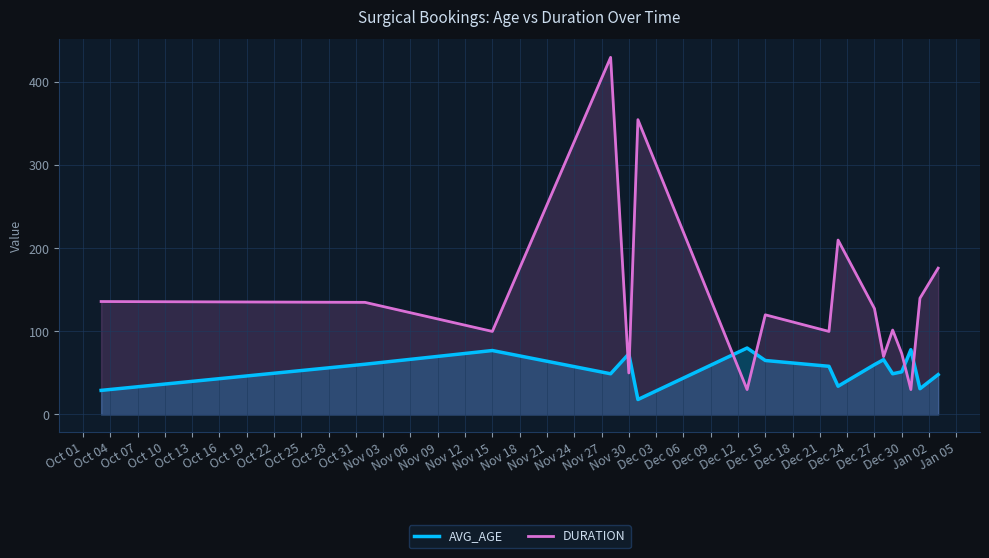

At which category does DURATION reach its first local valley?

Nov 15